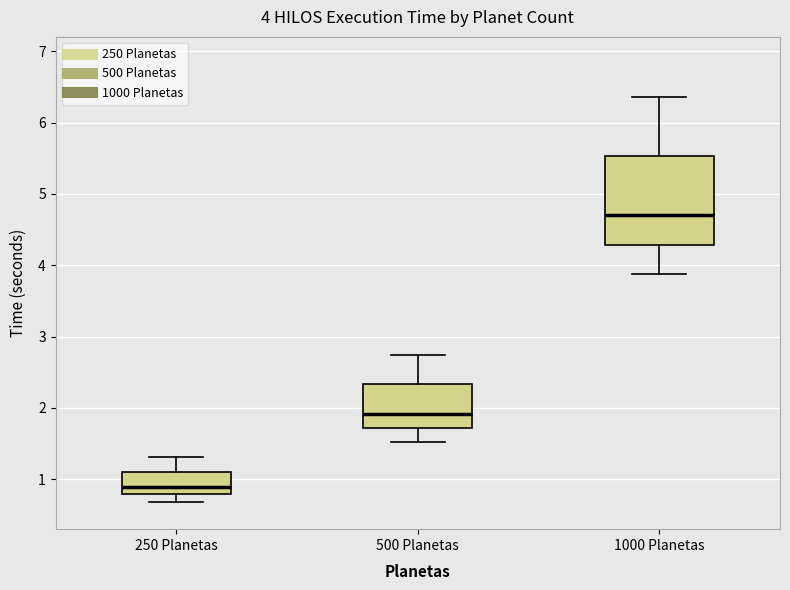

Which box has the lowest median line?

250 Planetas